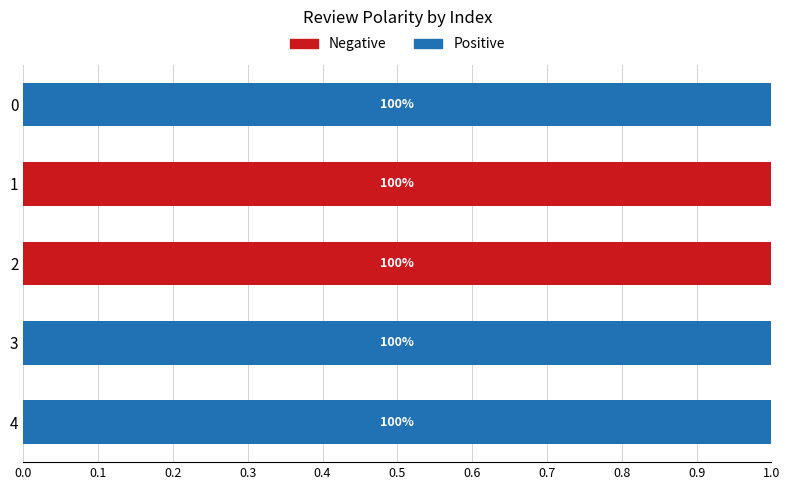

What are all the series names shown in the legend?

Negative, Positive